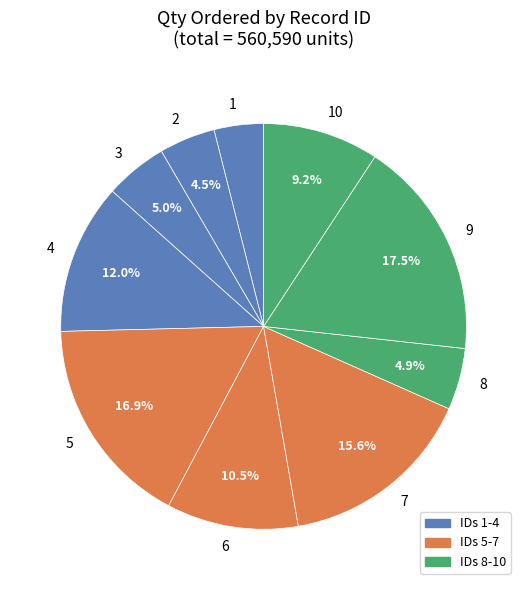

To the nearest percent, what is the combined percentage of 9 and 7?

33%